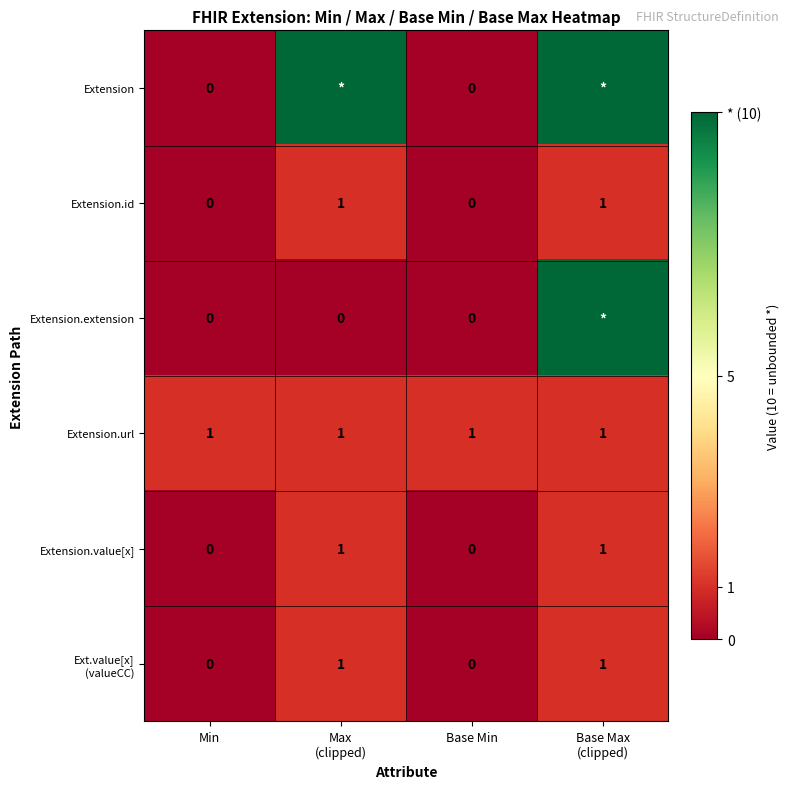

At how many categories does at least one series exceed 6?

2